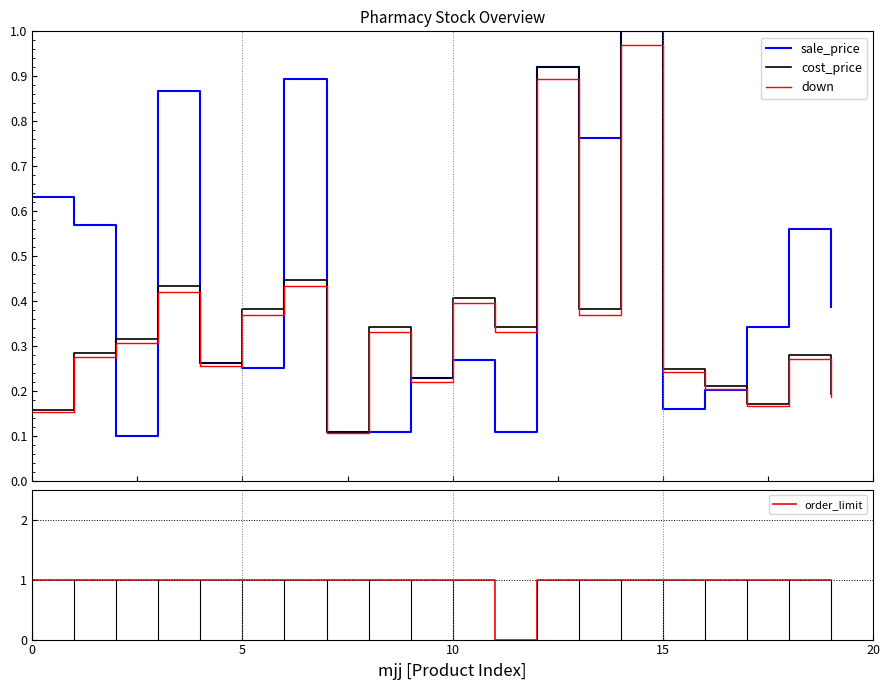

True or false: cost_price and down intersect in this chart.

False